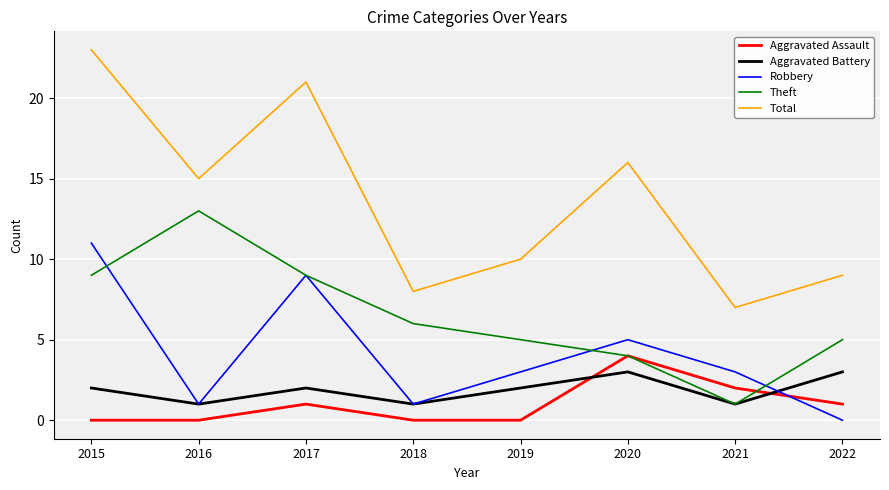

What is the difference between the Aggravated Battery values at 2020 and 2015?

1